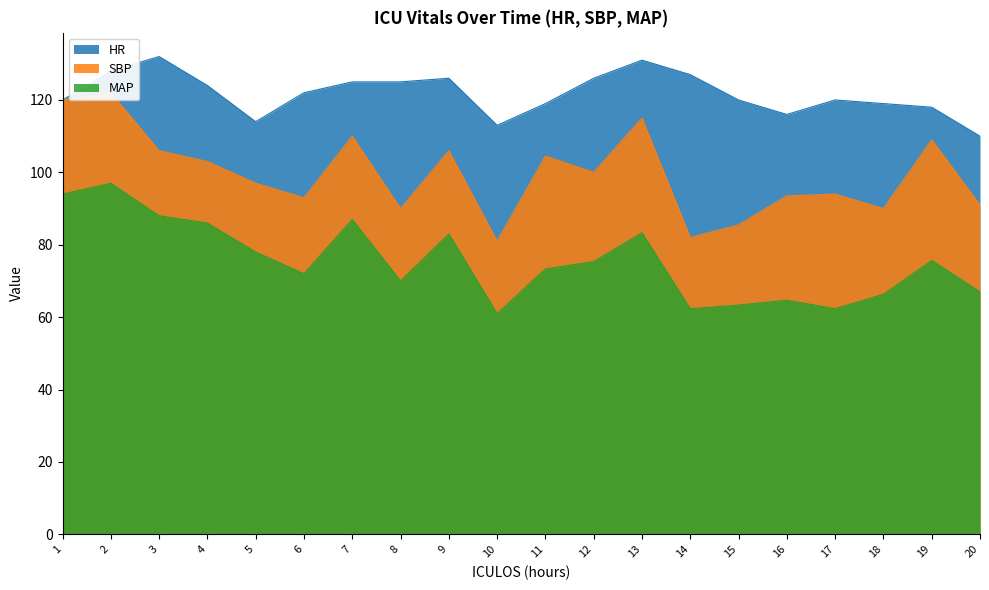

Is it true that SBP equals 94.0 at 17?

True